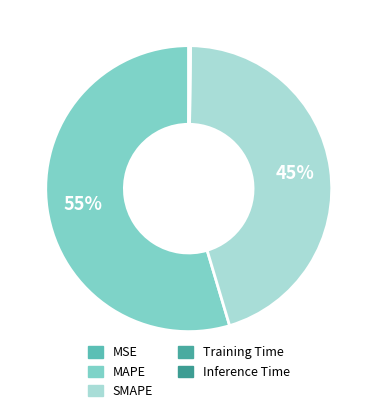

Is MSE the majority of the pie?

No